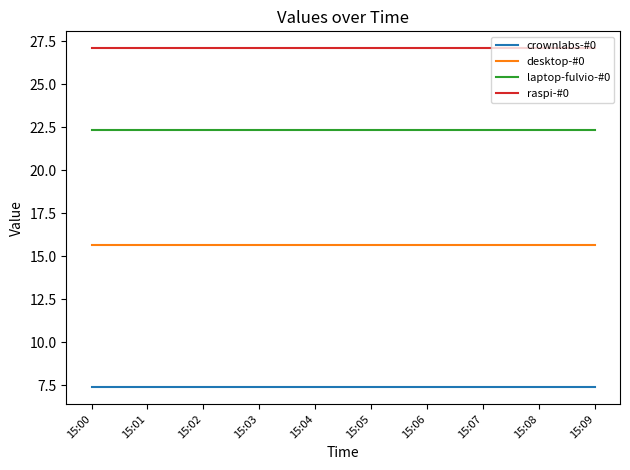

What is the highest value of the crownlabs-#0 series?

7.4